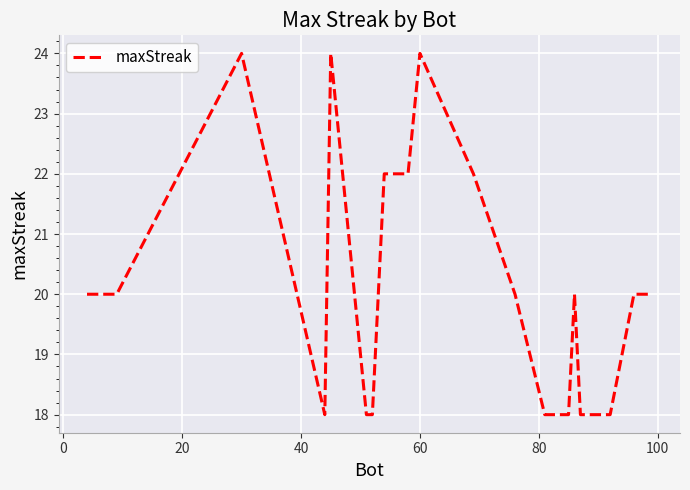

What is the smallest value displayed?

18